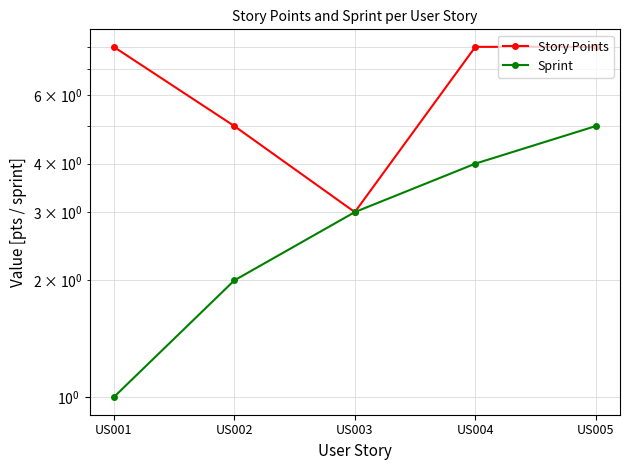

What is the difference between the highest and lowest values at US002?

3